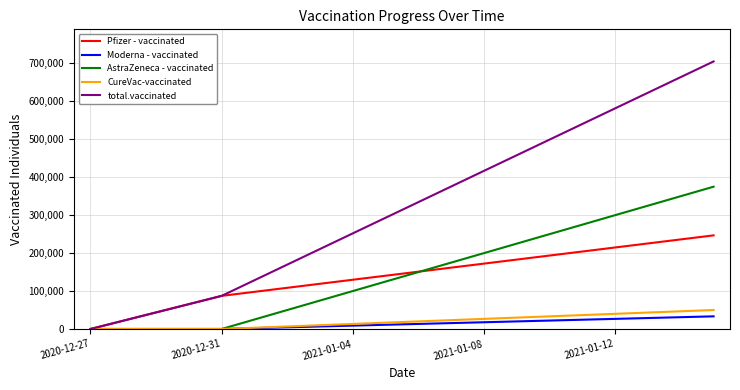

Which series has the widest spread of values?

total.vaccinated